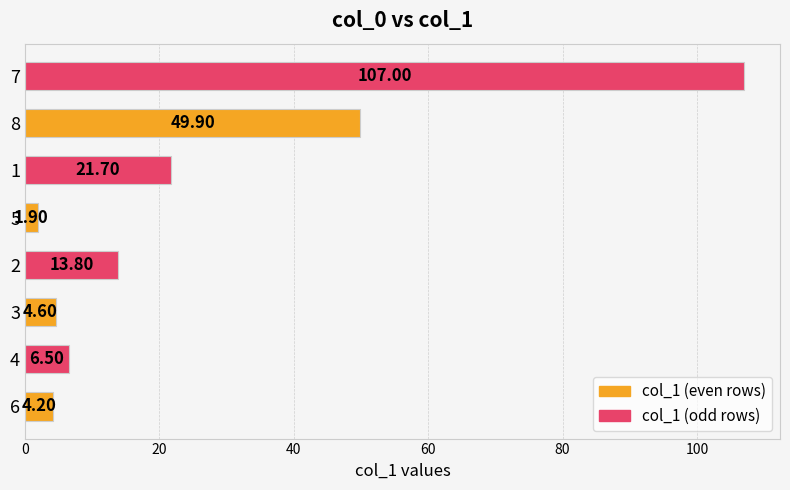

What is the greatest value displayed?

107.0